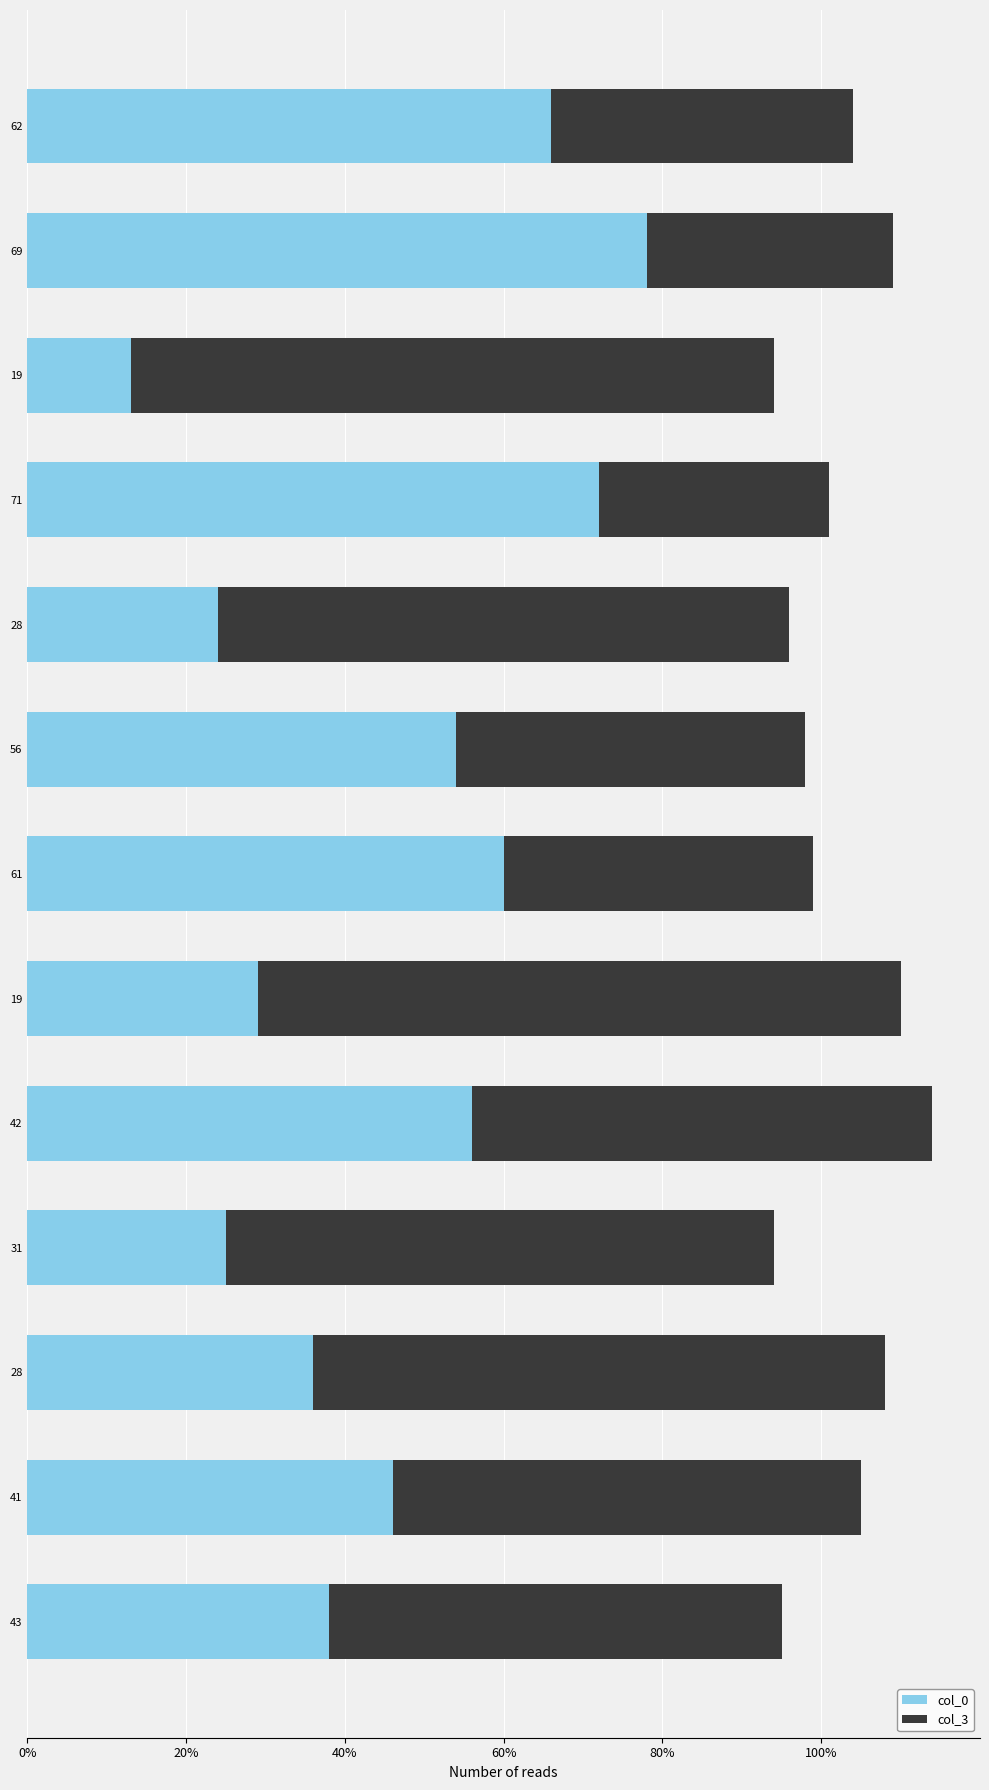

What are all the series names shown in the legend?

col_0, col_3